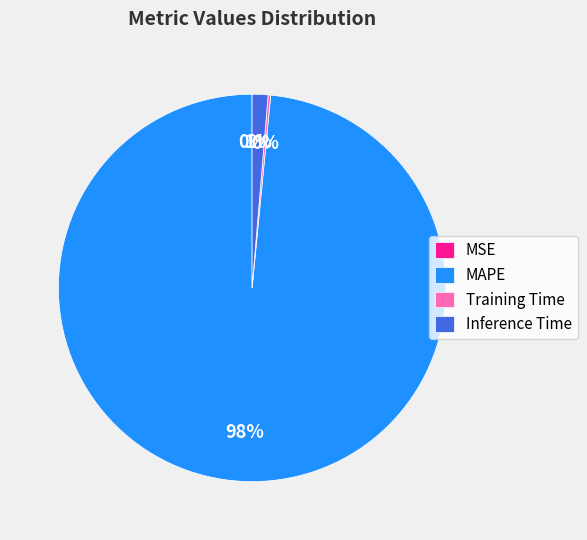

Do MAPE and Inference Time together represent more than half of the pie?

Yes